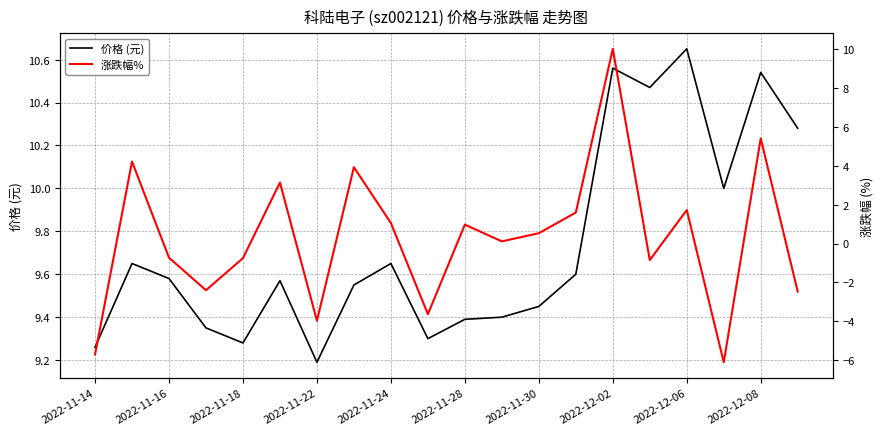

How many data points does each series have?

20